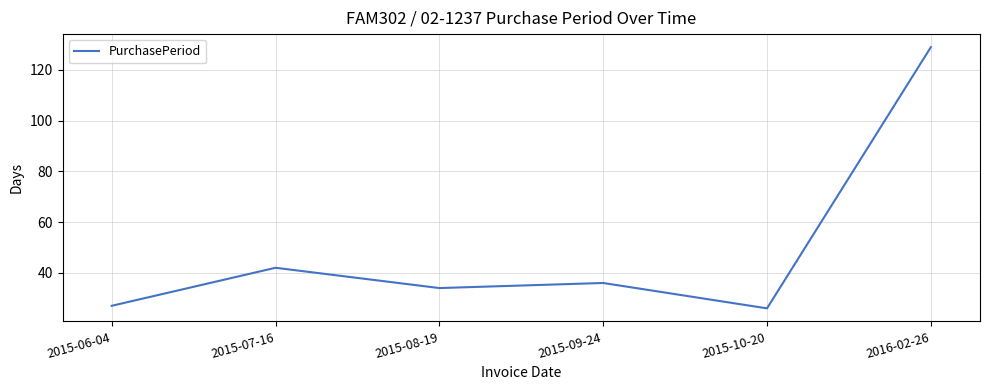

What is the change in value from 2015-07-16 to 2016-02-26?

+87